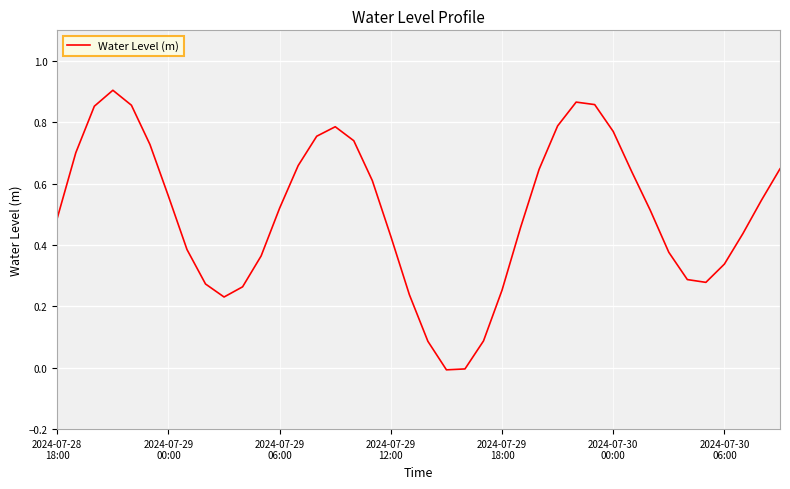

Count the number of categories in the chart.

40